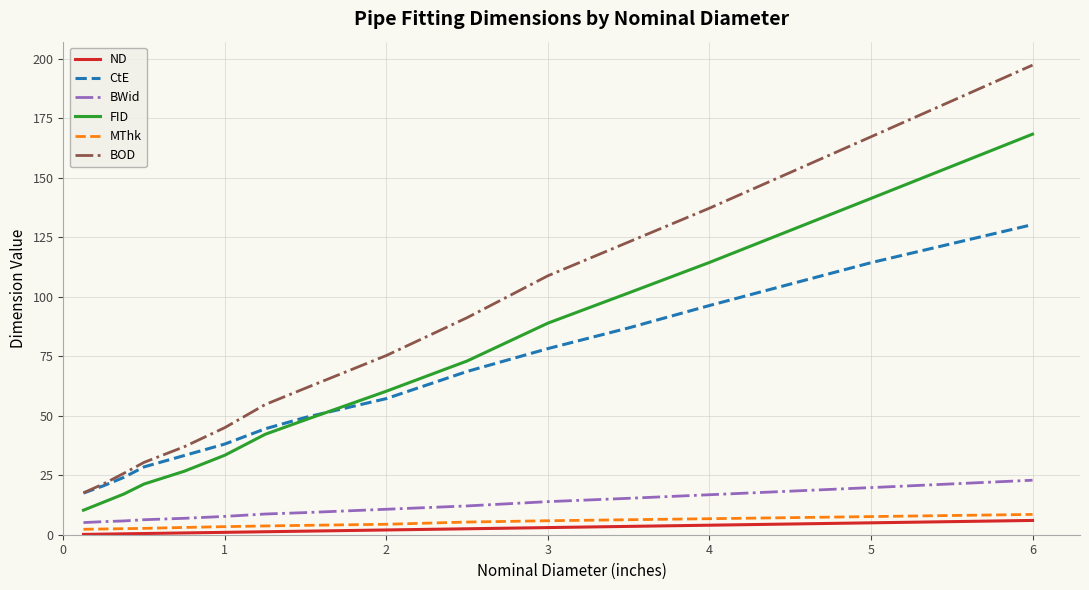

Which series has the widest spread of values?

BOD